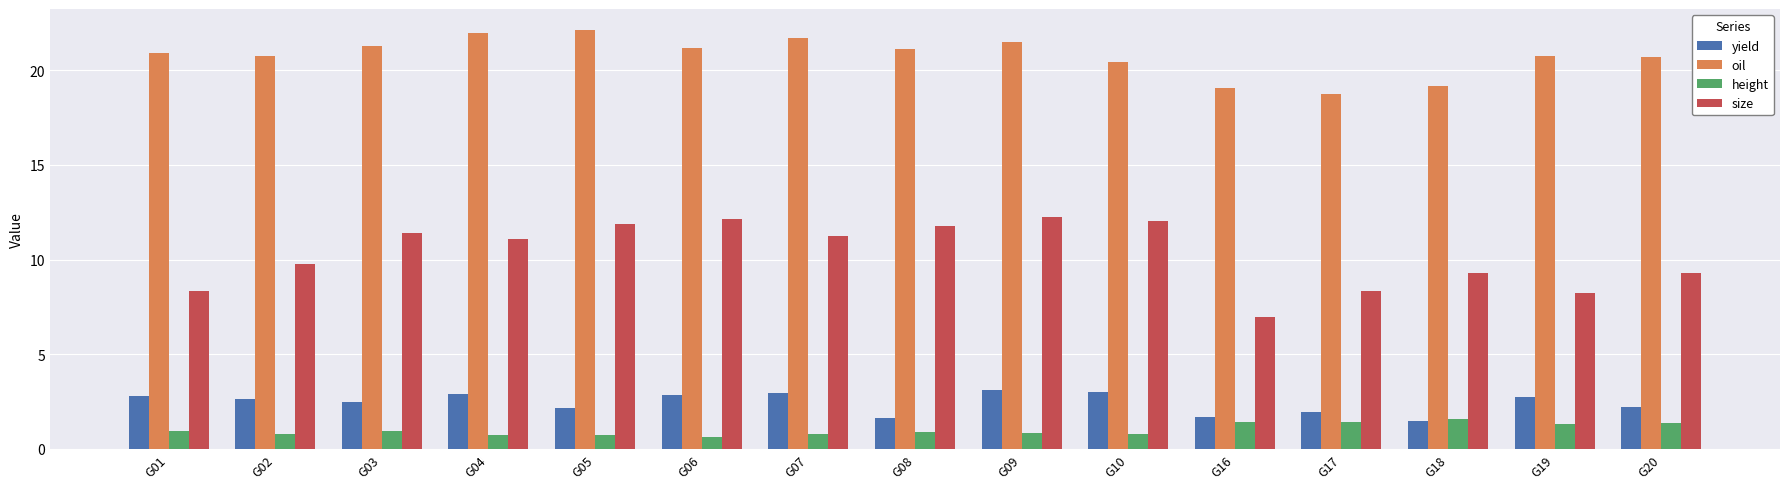

What is the difference between the second highest and second lowest values in the height series?

0.7